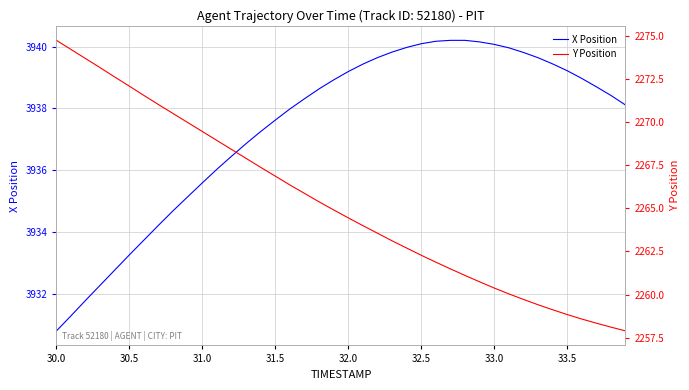

True or false: X Position has a value of 7037.7 at 33.0.

False